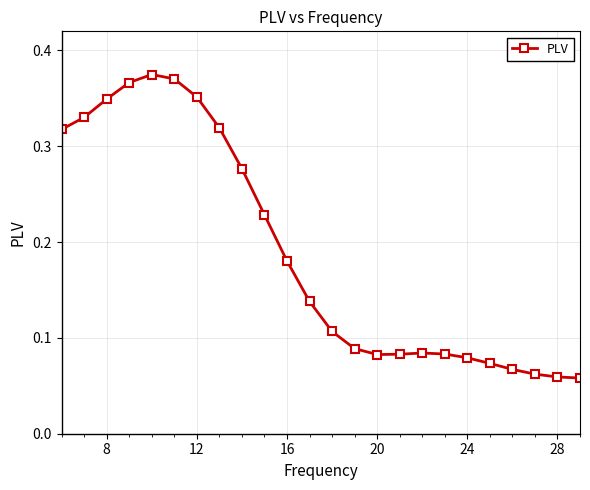

What is the sum of all values?

4.5